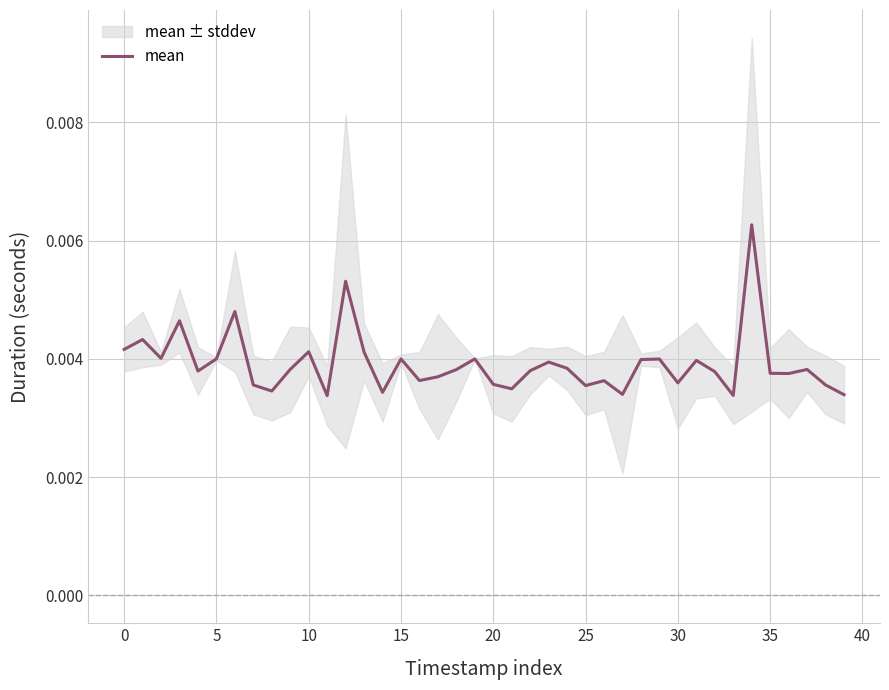

How many points are higher than both their immediate neighbors (excluding endpoints)?

13